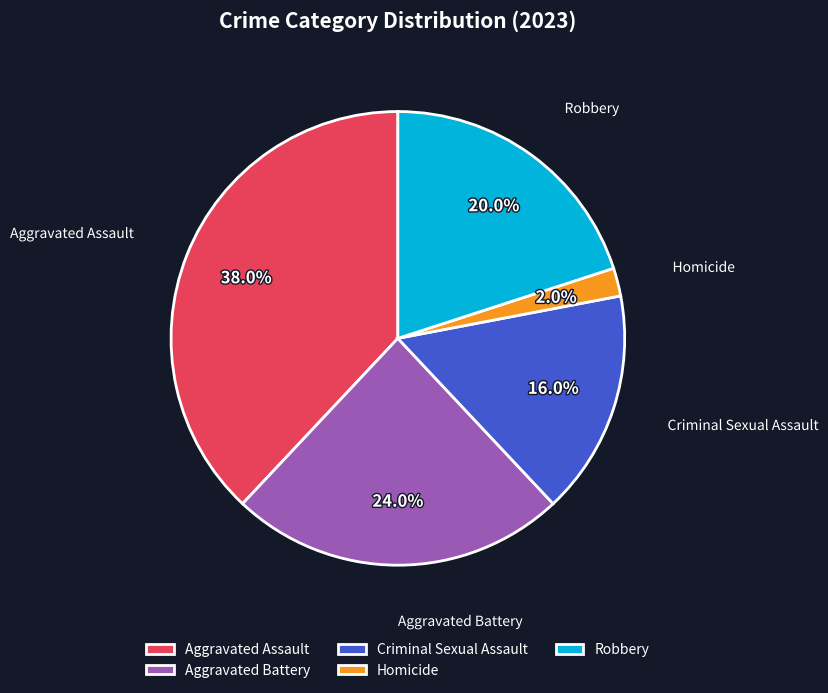

Rank the categories by value from highest to lowest.

Aggravated Assault, Aggravated Battery, Robbery, Criminal Sexual Assault, Homicide